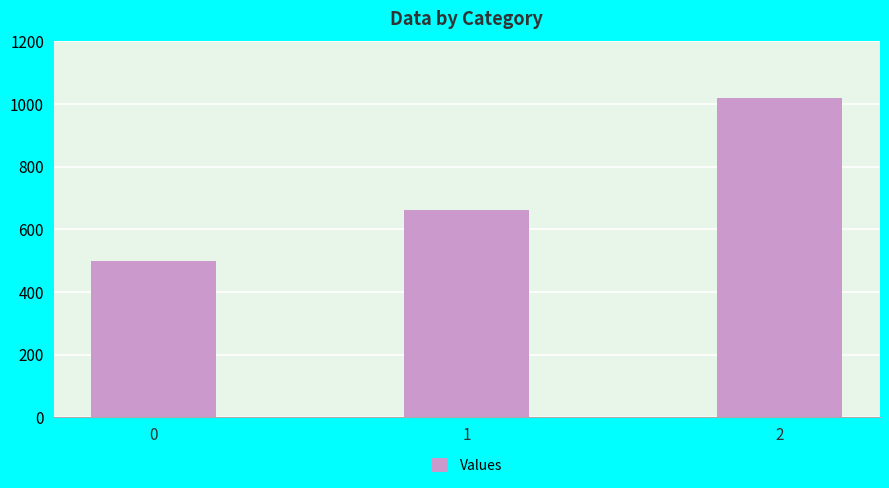

True or false: the data shows 660 at 1.

True